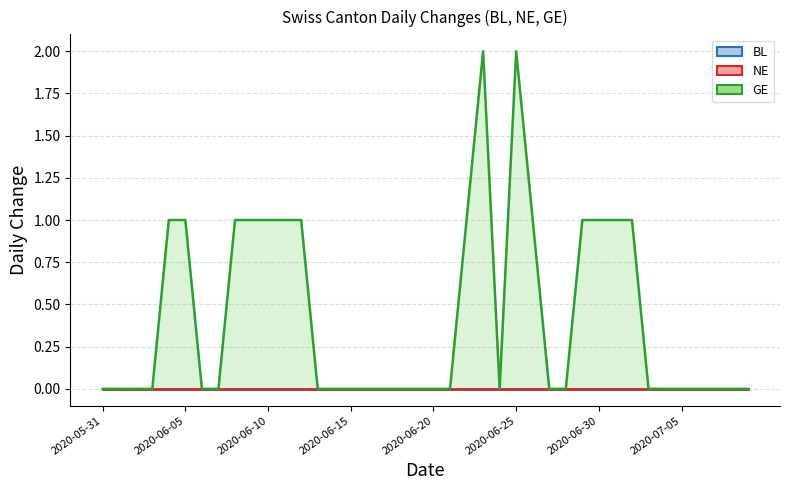

Count the number of data series in this chart.

3